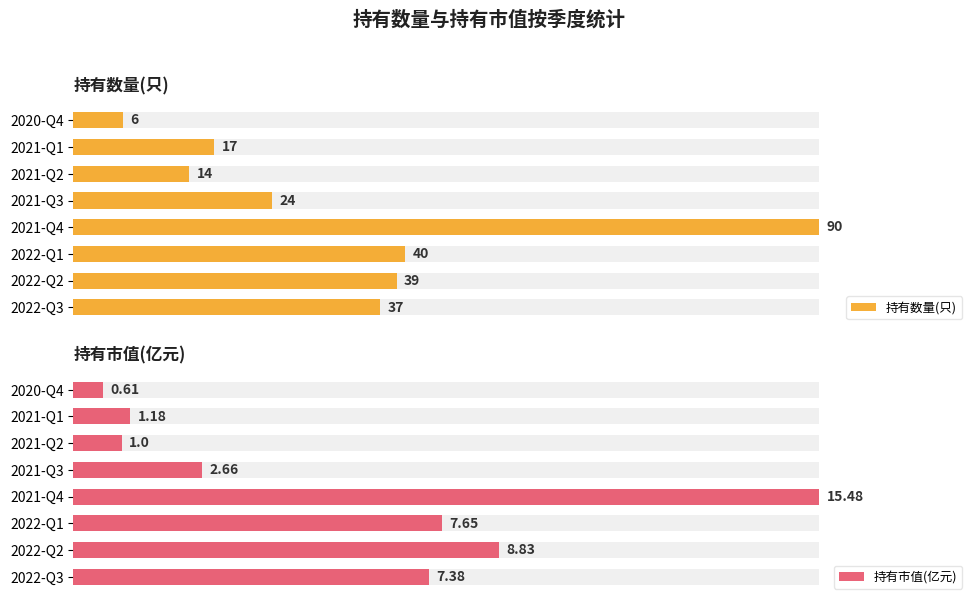

Is it true that 持有市值(亿元) equals 16.4 at 2022-Q3?

False